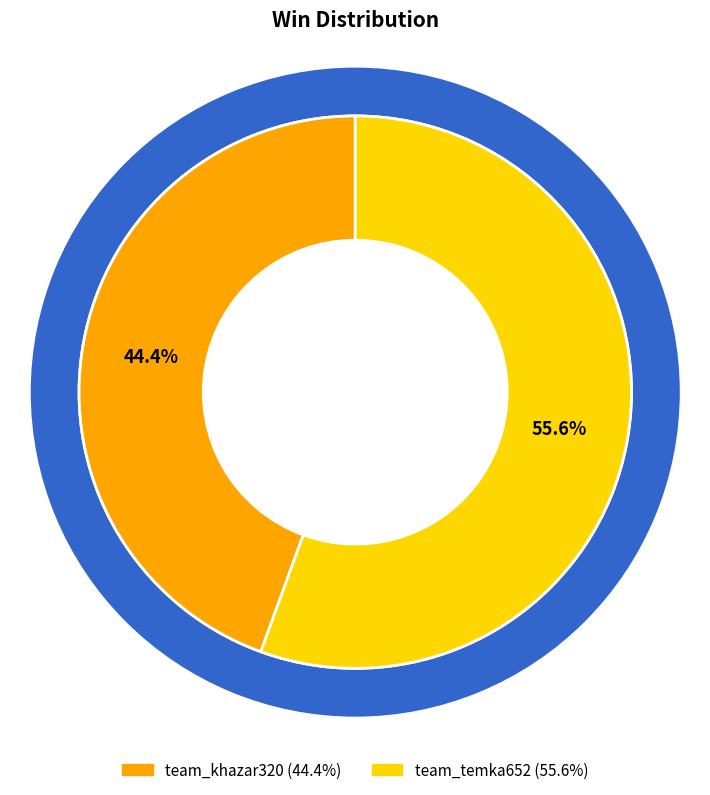

Which slice is the largest?

team_temka652